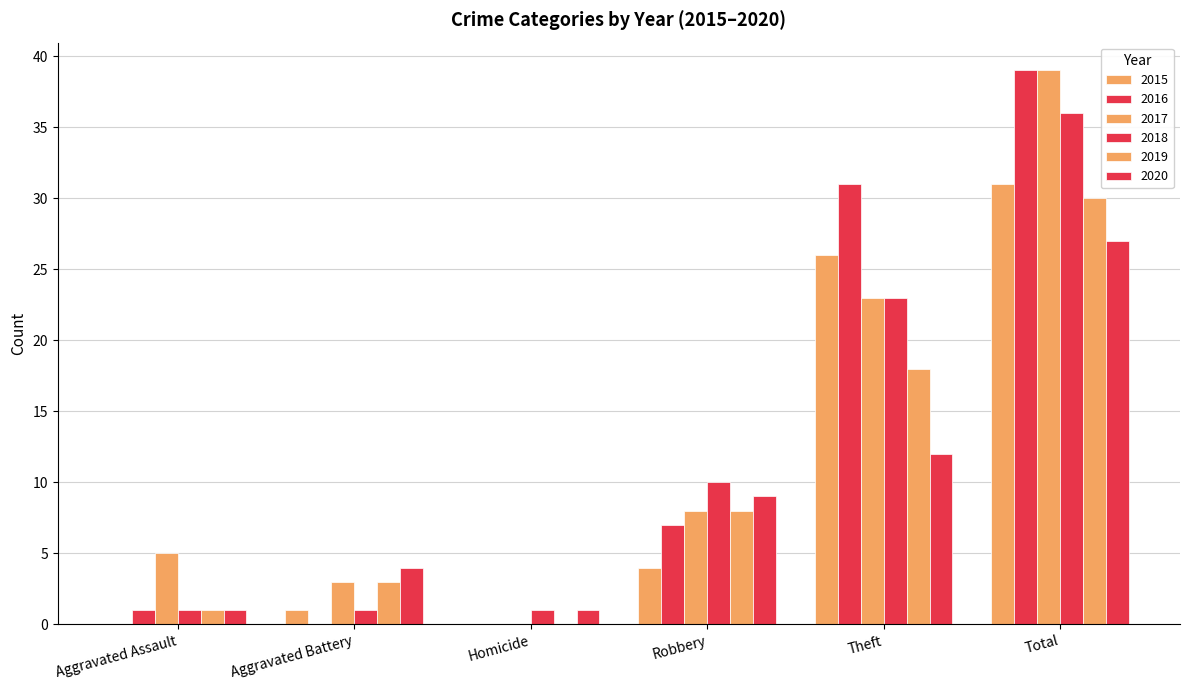

What is the total value across all series at Total?

202